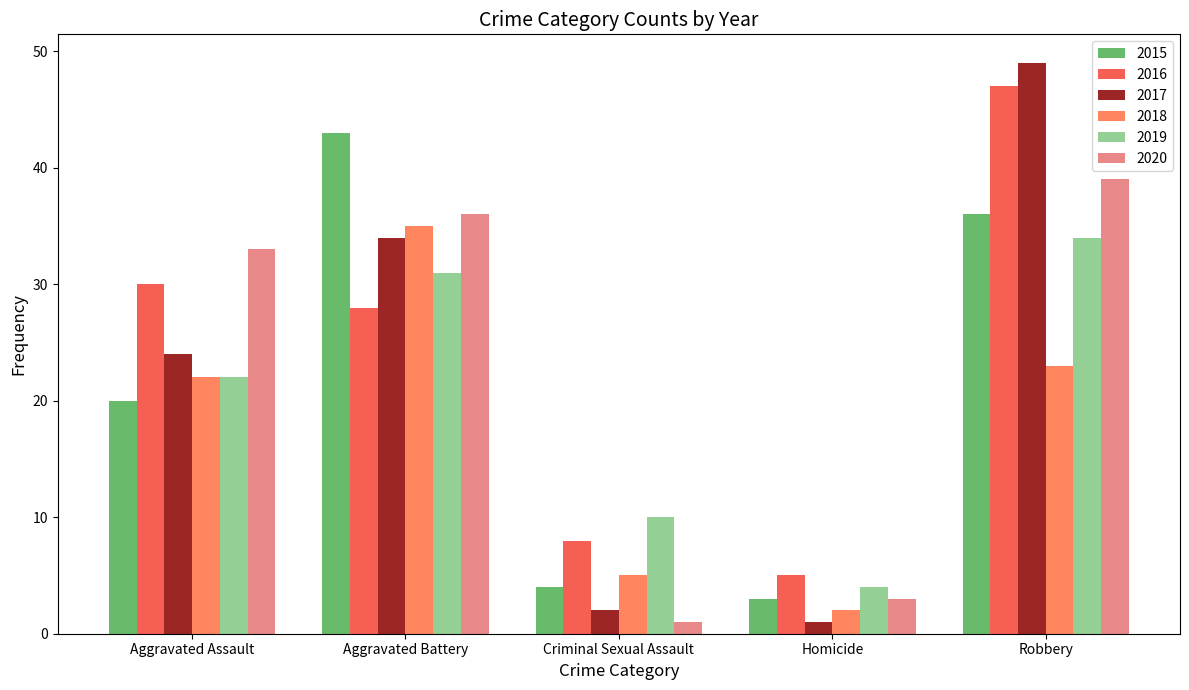

What is the difference between the maximum and second lowest values in the 2019 series?

24